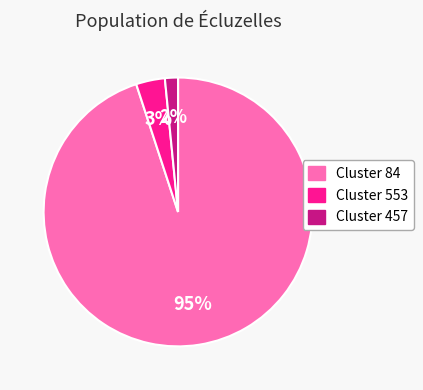

Does any single category account for the majority?

Yes